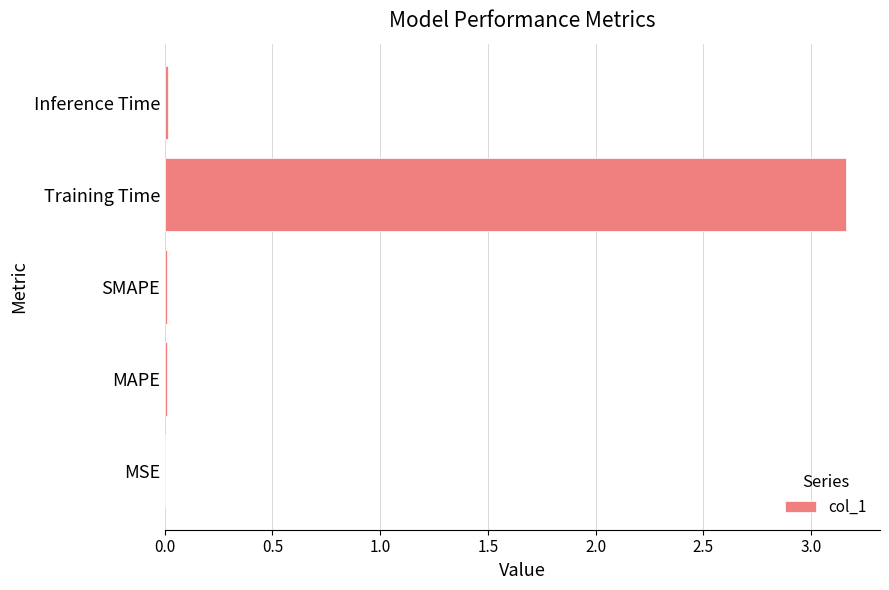

At which category does the chart reach its peak across all series?

Training Time